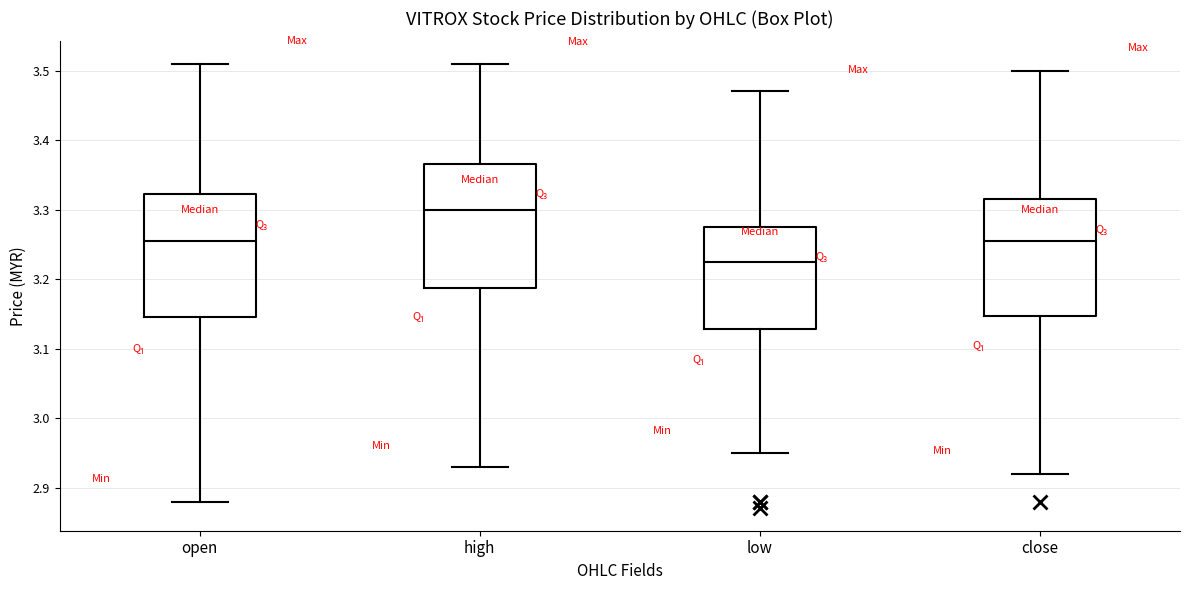

Reading left to right, read every box against the y-axis: the position of its median line, the range the box covers, and the ends of its whiskers. The values are not printed on the chart, so give them approximately, as read against the axis.

open: median 3.26, box 3.15 to 3.32, whiskers 2.88 to 3.51
high: median 3.30, box 3.19 to 3.37, whiskers 2.93 to 3.51
low: median 3.23, box 3.13 to 3.28, whiskers 2.95 to 3.47
close: median 3.26, box 3.15 to 3.32, whiskers 2.92 to 3.50